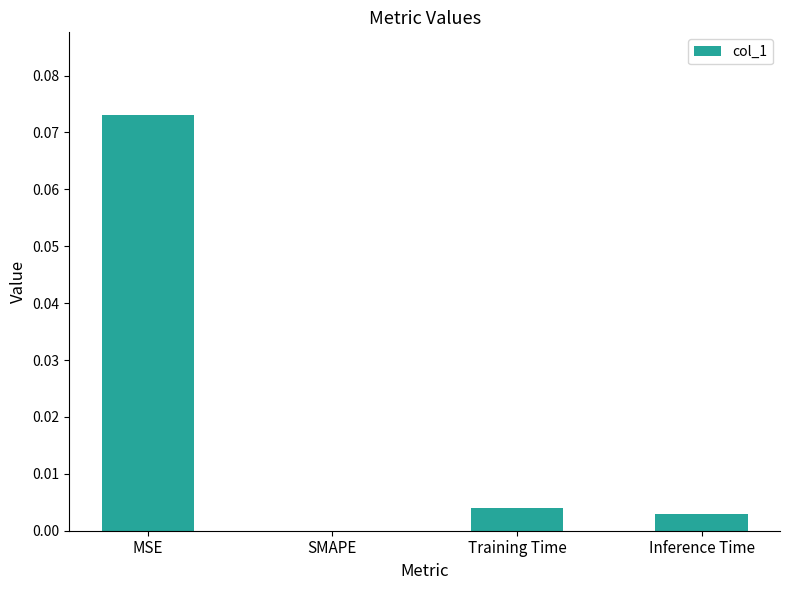

Between Inference Time and MSE, which is larger?

MSE